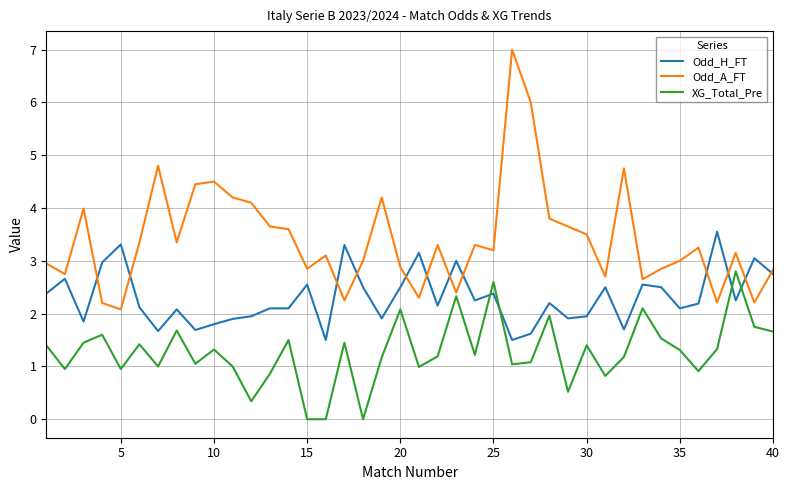

What is the lowest value of the Odd_H_FT series?

1.5